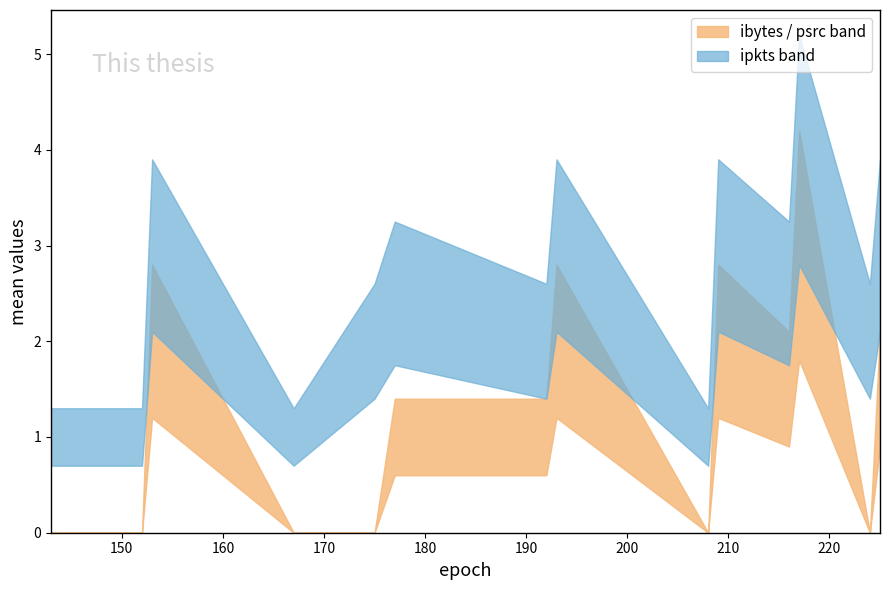

True or false: mean_ipkts and mean_flow_upper intersect in this chart.

False